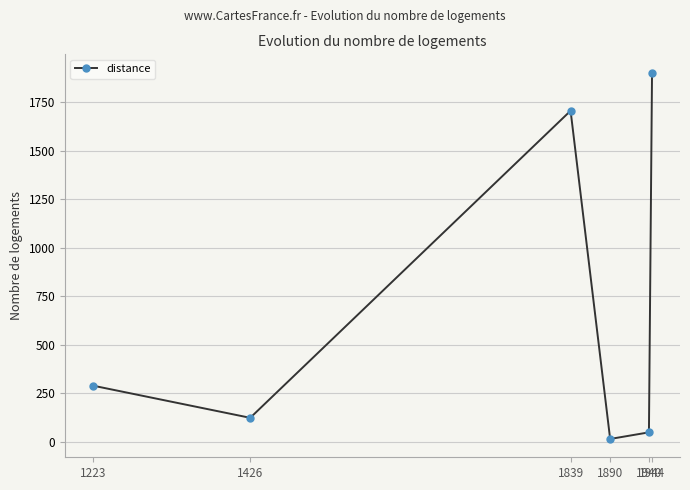

Rank the categories by value from highest to lowest.

1944, 1839, 1223, 1426, 1940, 1890